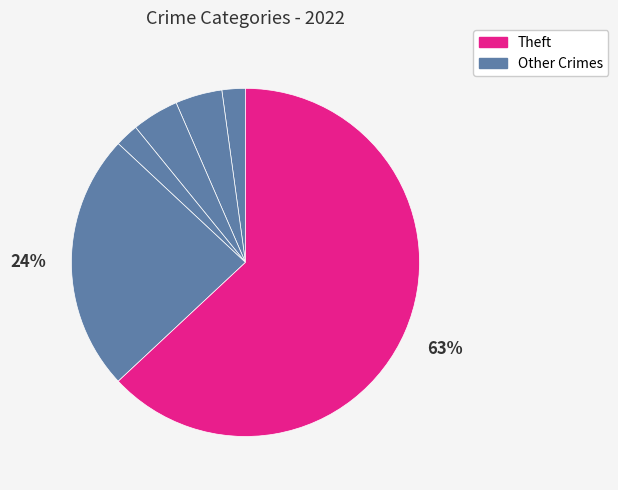

Count the number of slices in the pie.

6